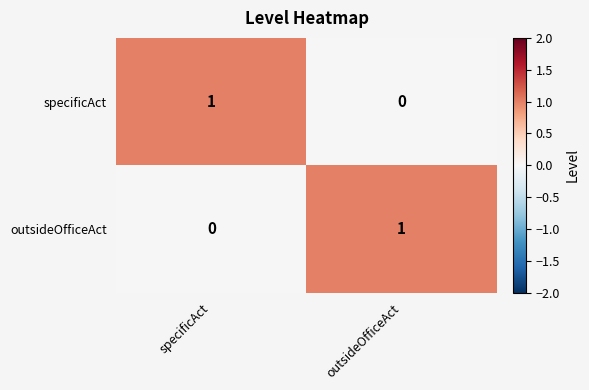

At which label is specificAct closest to 0?

outsideOfficeAct